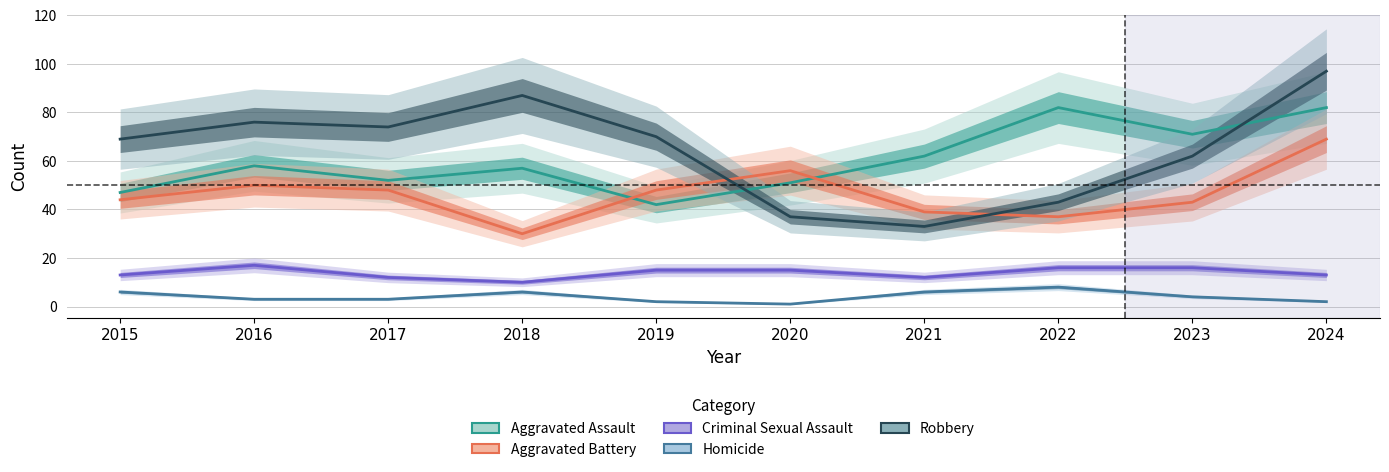

What is the difference between the Criminal Sexual Assault values at 2023 and 2019?

1